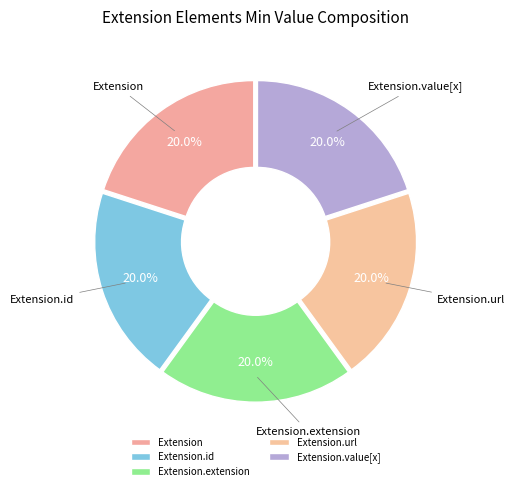

Approximately how many times larger is the value at Extension.value[x] compared to Extension.extension?

1.0